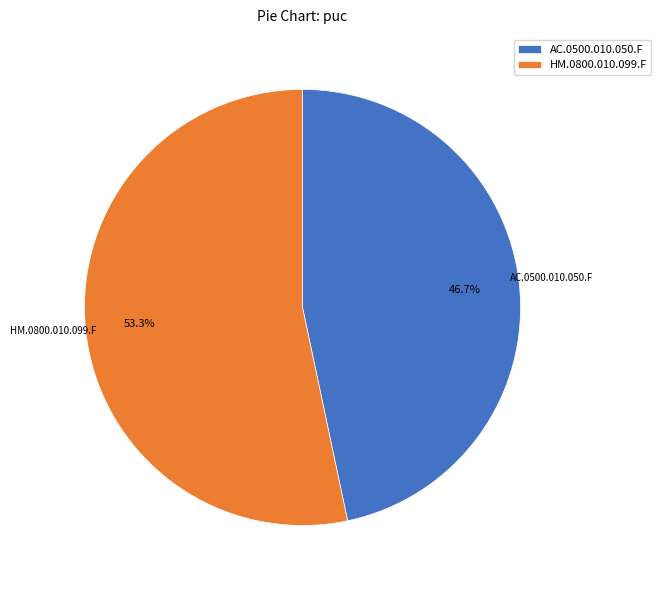

Is it true that HM.0800.010.099.F is 53% of the pie?

True